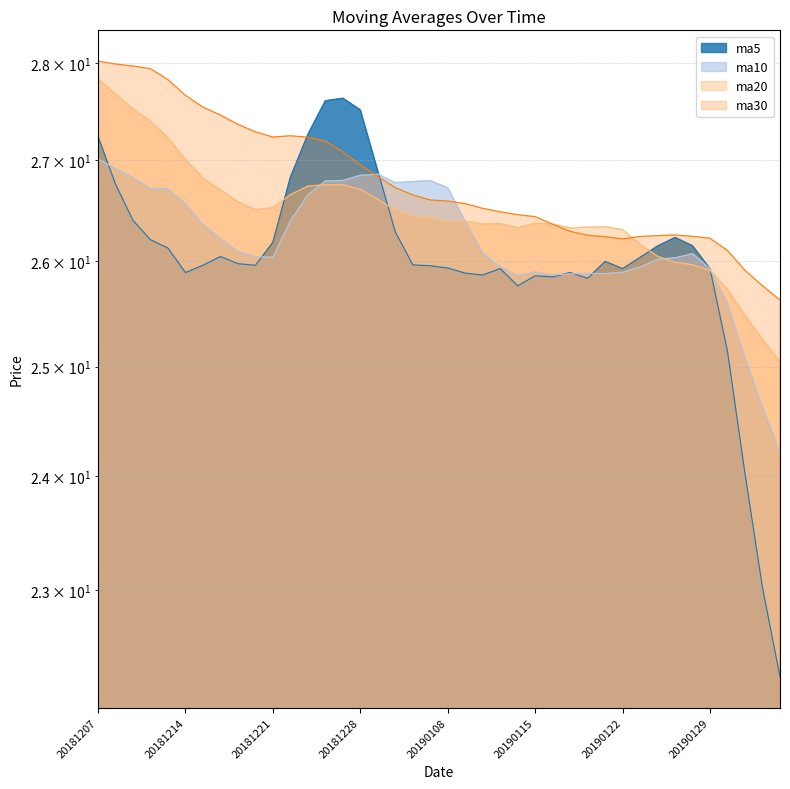

True or false: ma30 has more than 2 interior local peaks.

False